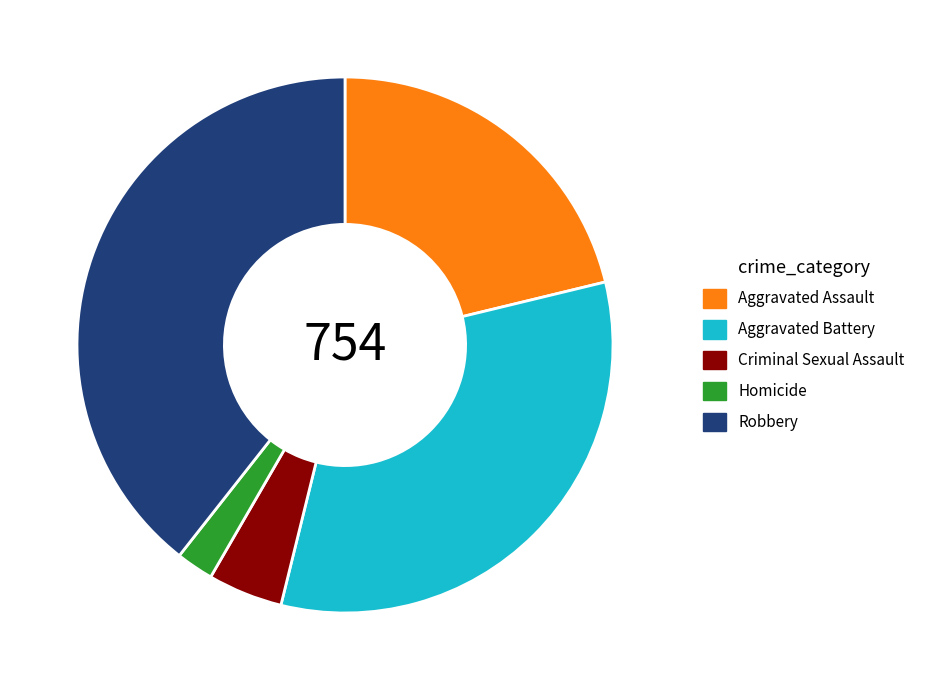

Which slice is the smallest?

Homicide